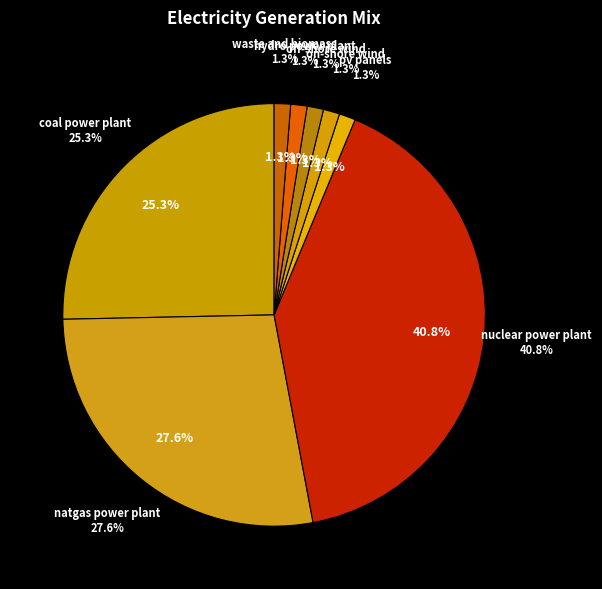

What percentage do natgas ccs power plant and coal power plant together represent?

18.7%